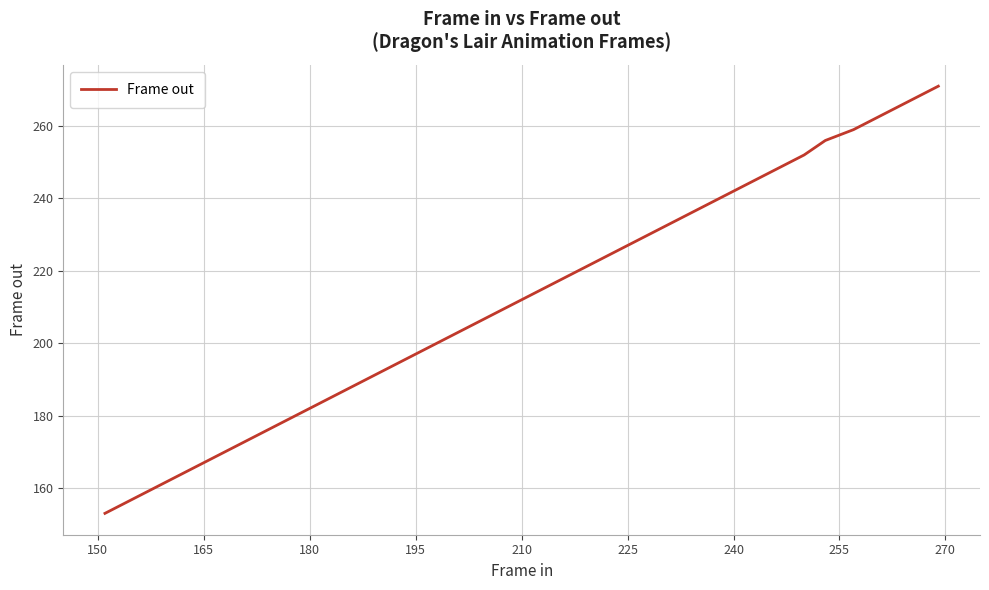

What is the minimum value shown in the chart?

153